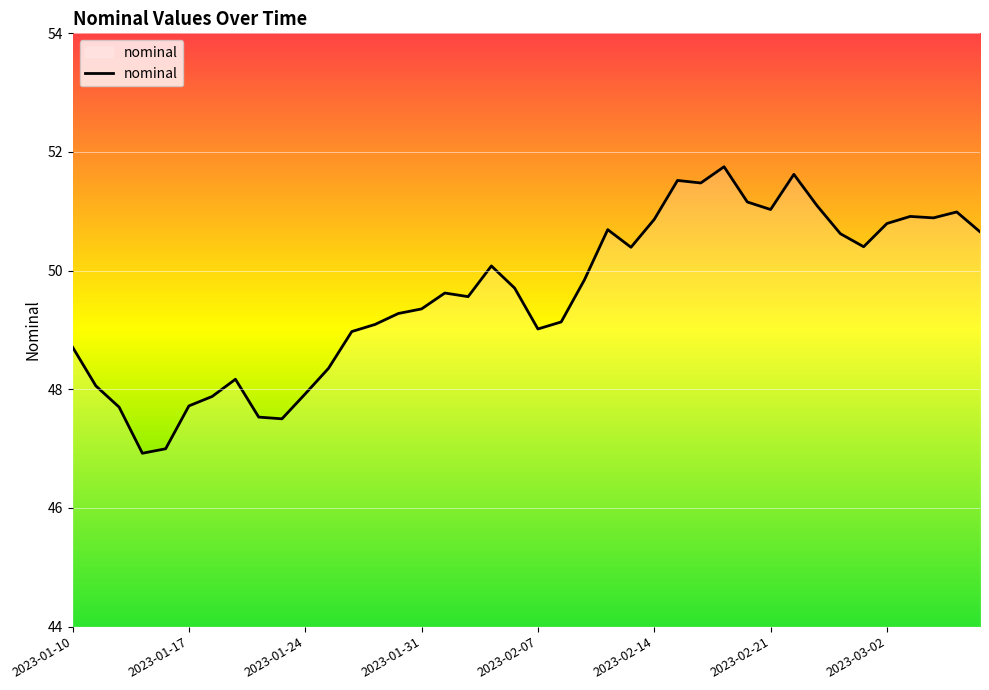

What is the greatest value displayed?

51.8